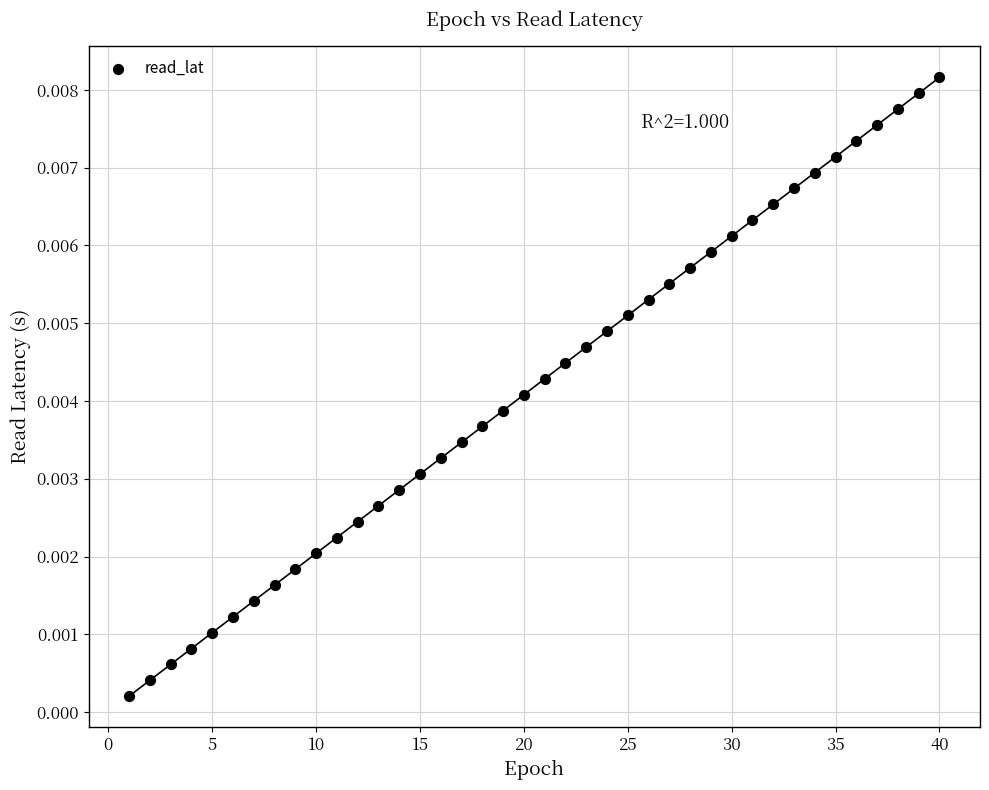

What is the range of X values (max minus min)?

39.0